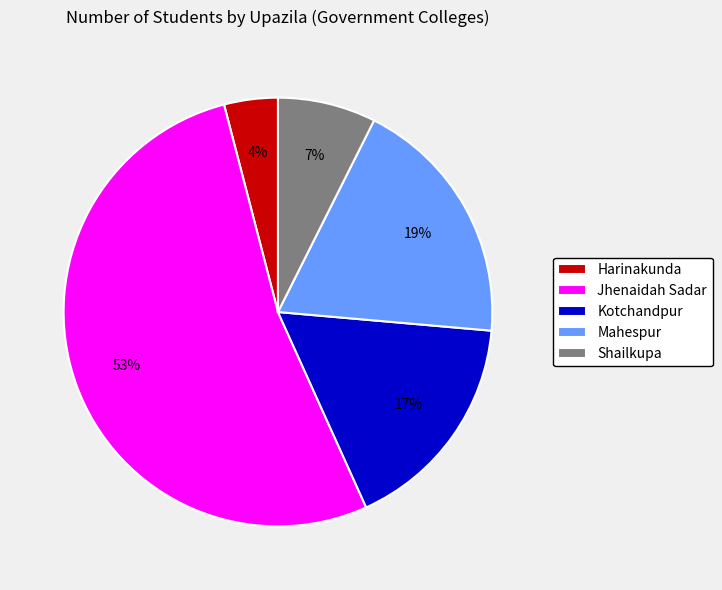

True or false: Jhenaidah Sadar accounts for 43% of the total.

False